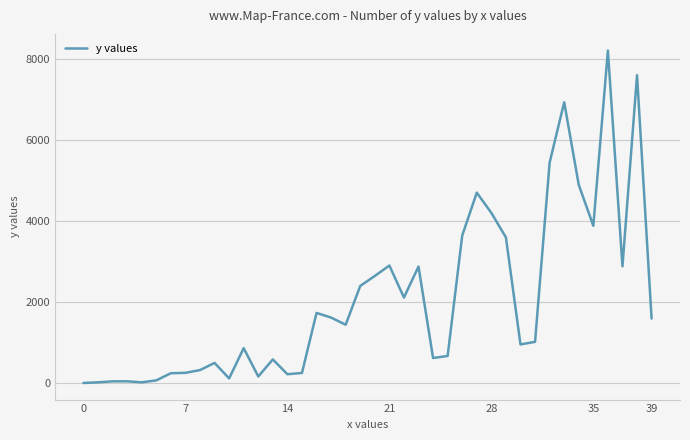

What is the greatest value displayed?

8220